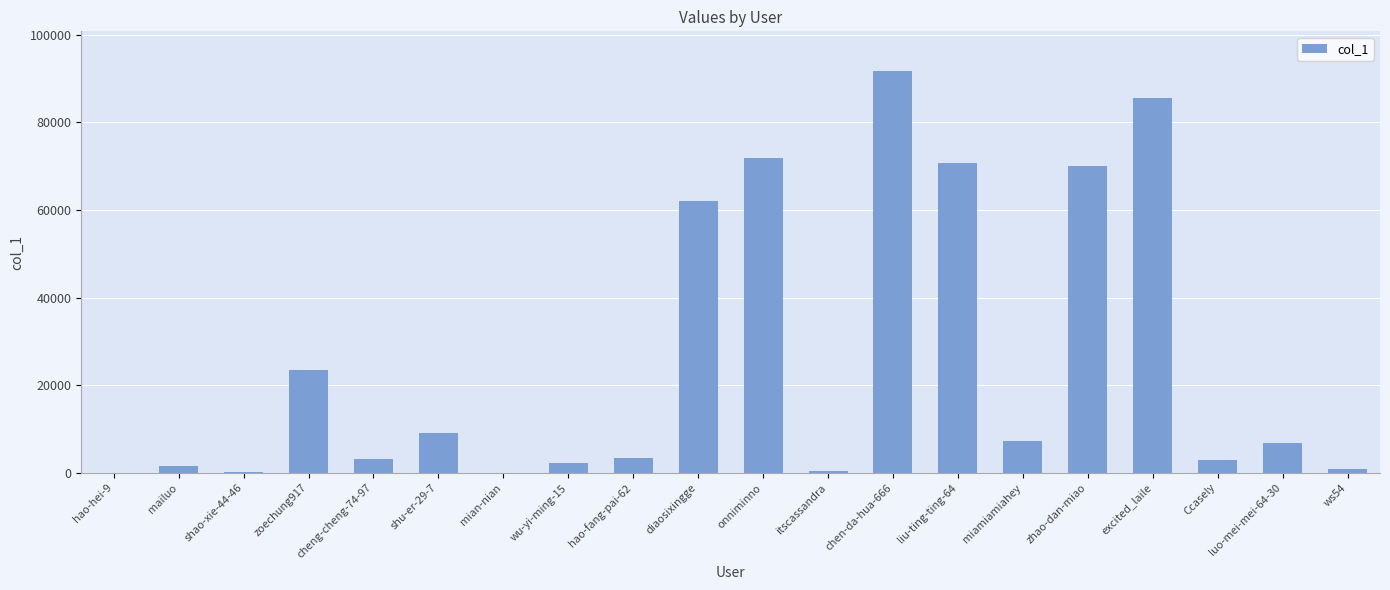

What is the change in value from zoechung917 to liu-ting-ting-64?

+47167